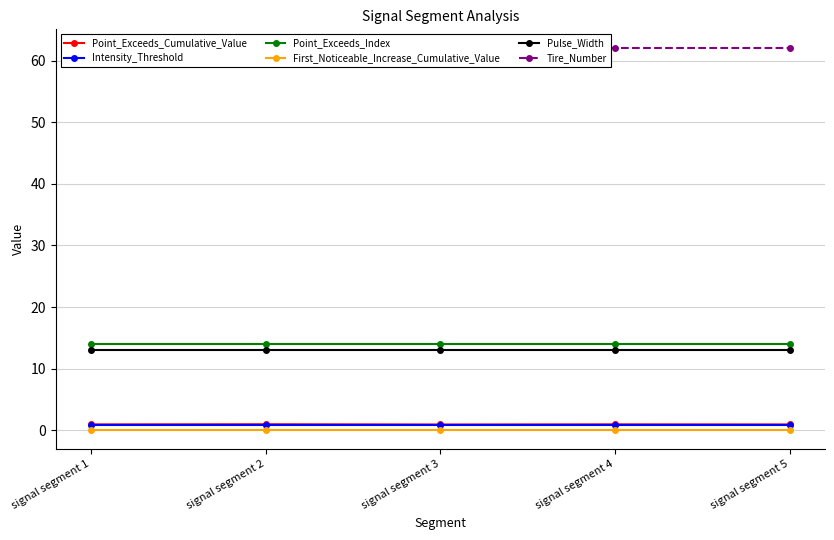

What is the sum of the Pulse_Width values at signal segment 4 and signal segment 1?

26.0